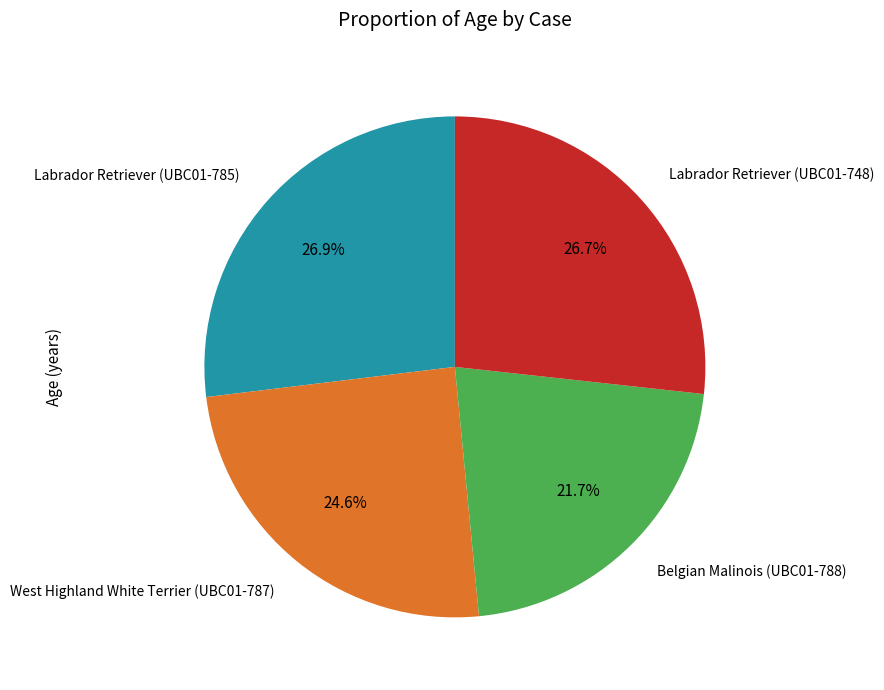

Which has a higher value, Labrador Retriever (UBC01-748) or Belgian Malinois (UBC01-788)?

Labrador Retriever (UBC01-748)